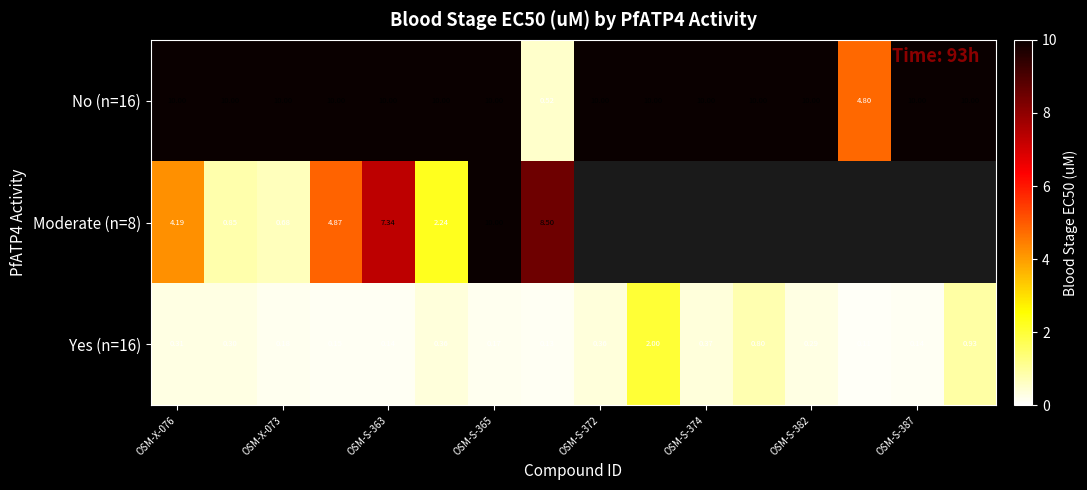

Which series has the largest total across all categories?

No (n=16)